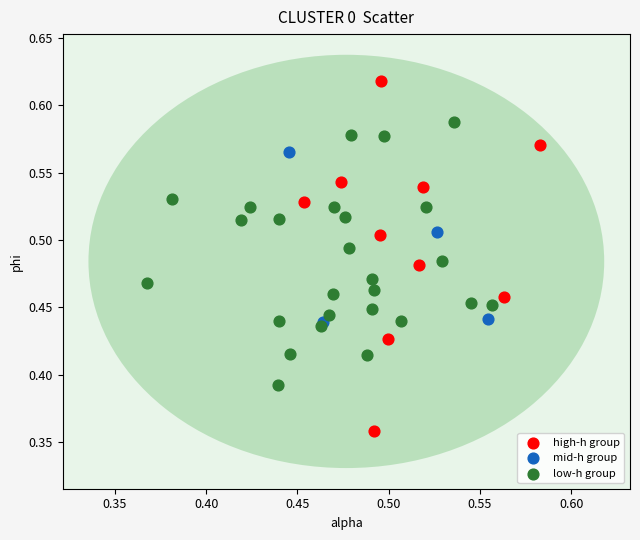

Which series reaches the minimum Y coordinate?

high-h group